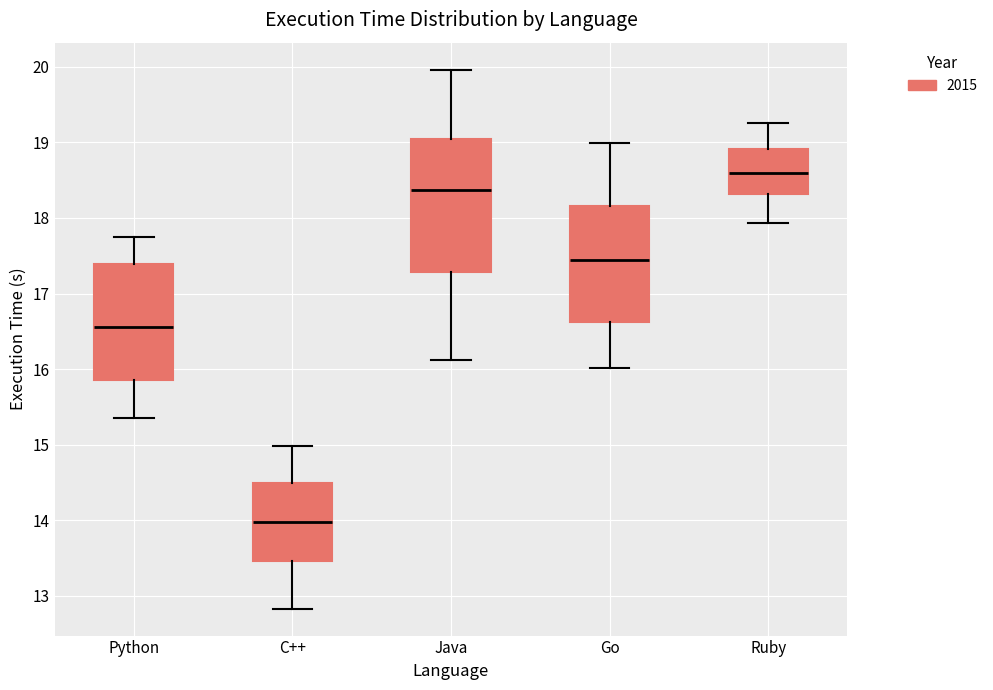

Which box is the tallest, from its lower edge to its upper edge?

Java